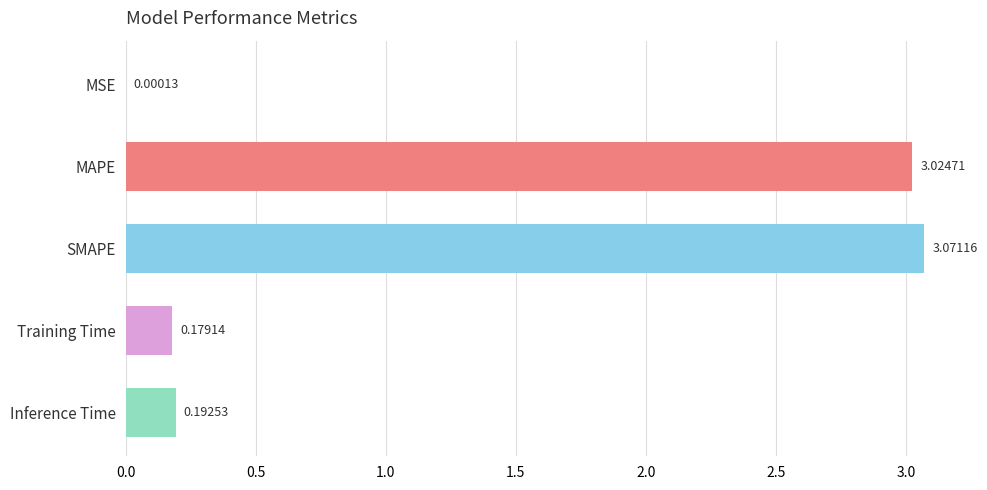

What is the change in value from MSE to SMAPE?

+3.1